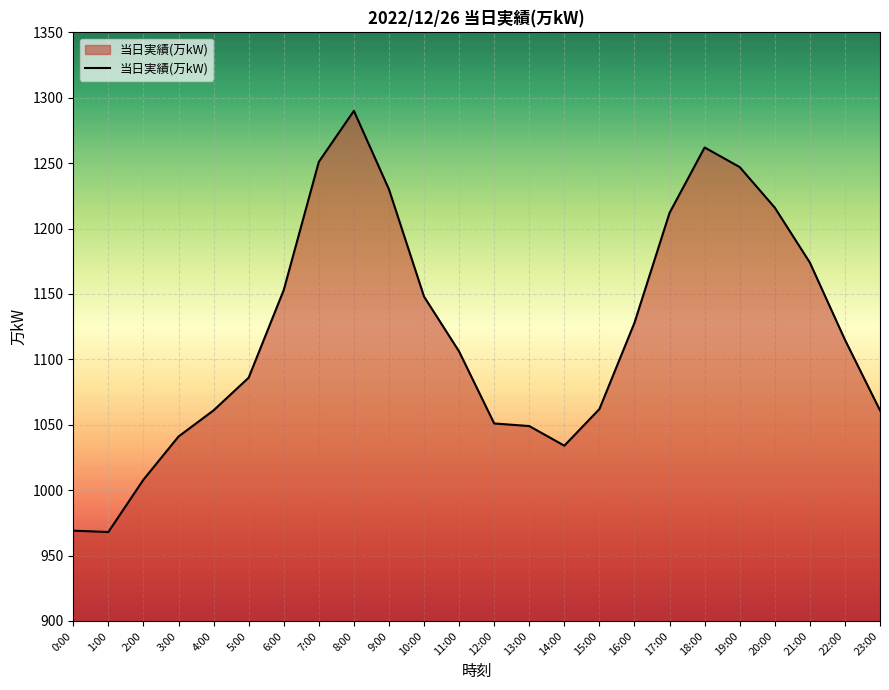

Approximately how many times larger is the value at 21:00 compared to 16:00?

1.0